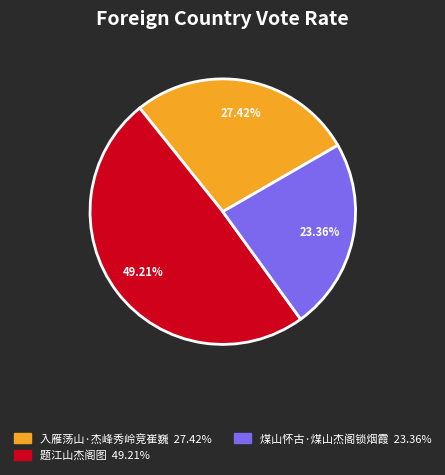

How many segments does this pie chart have?

3